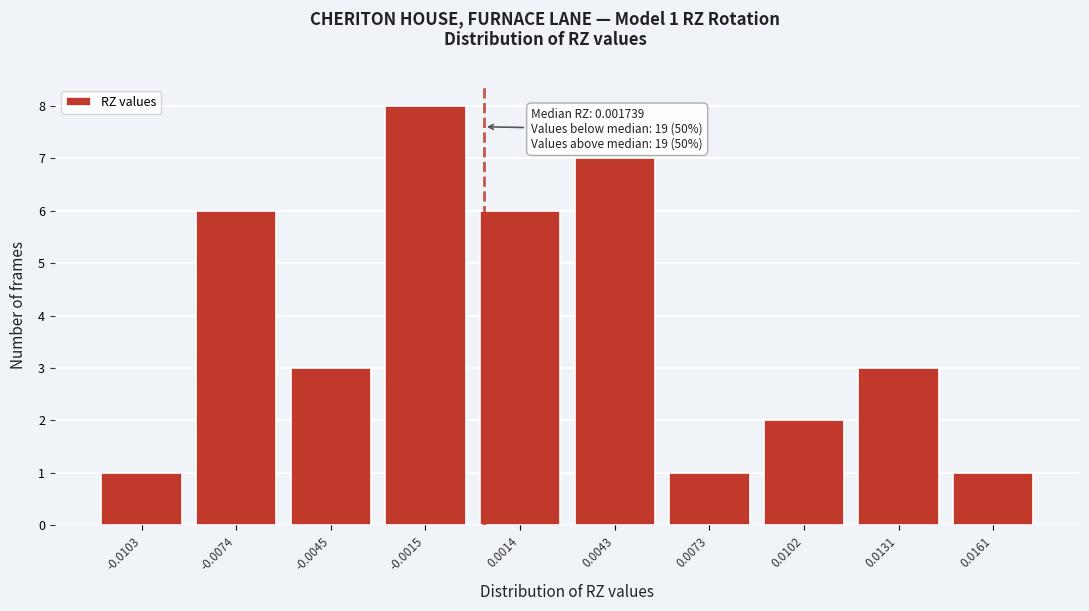

Reading left to right, list all the values displayed in this chart.

1	6	3	8	6	7	1	2	3	1